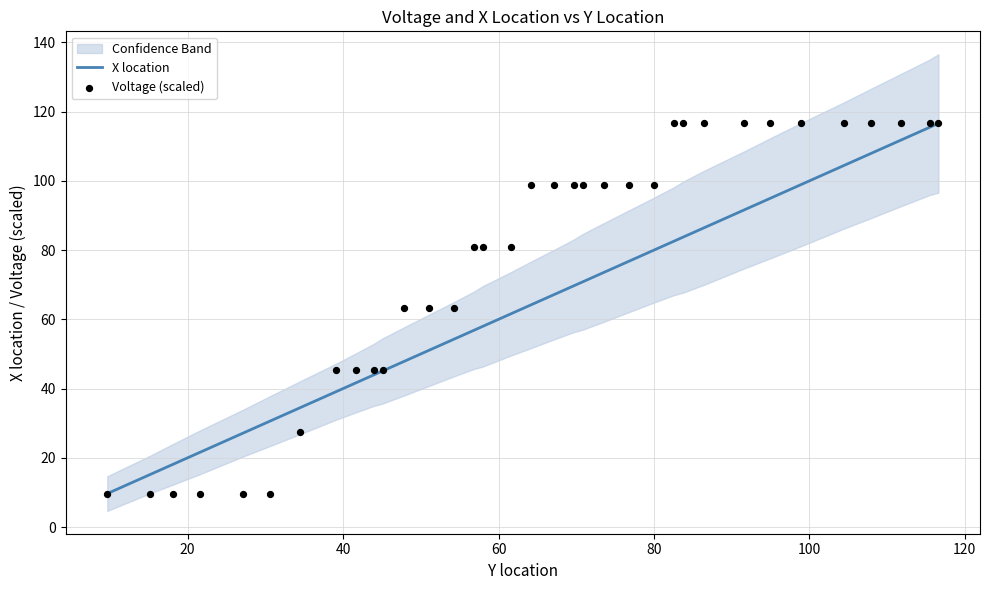

What is the lowest value of the X location series?

9.7